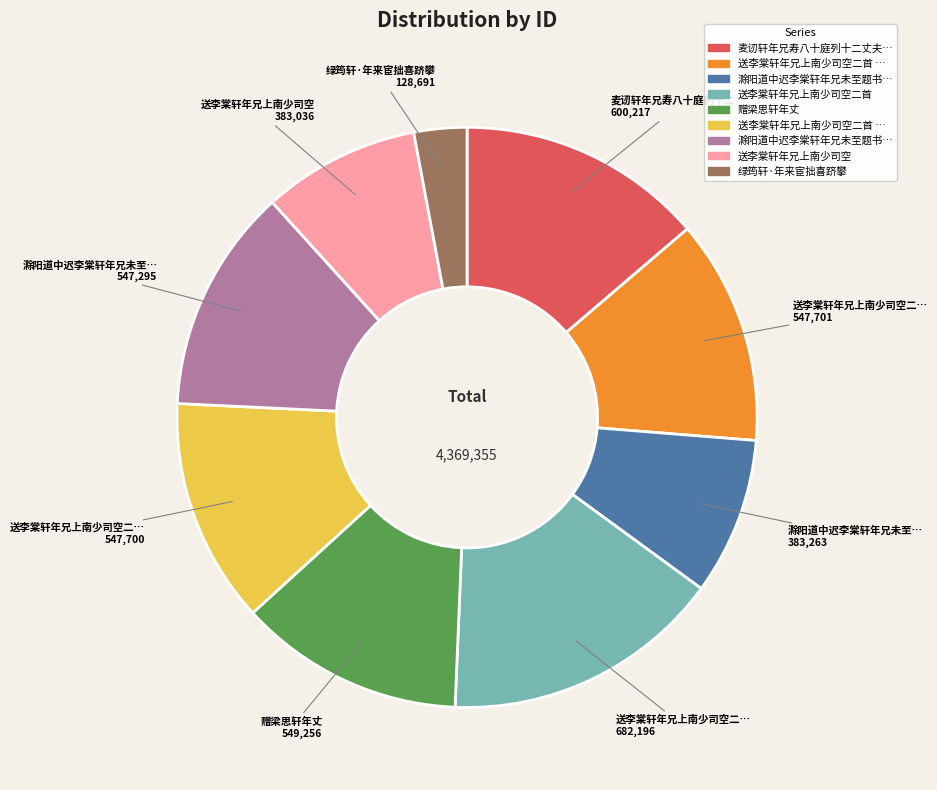

Does any single category account for the majority?

No